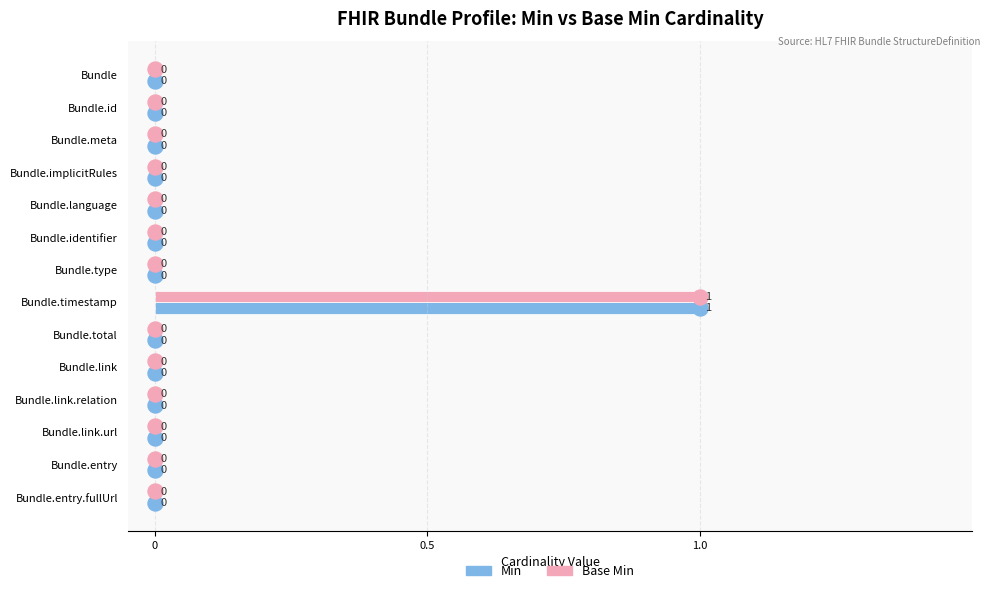

At which label does Base Min reach its peak?

Bundle.timestamp